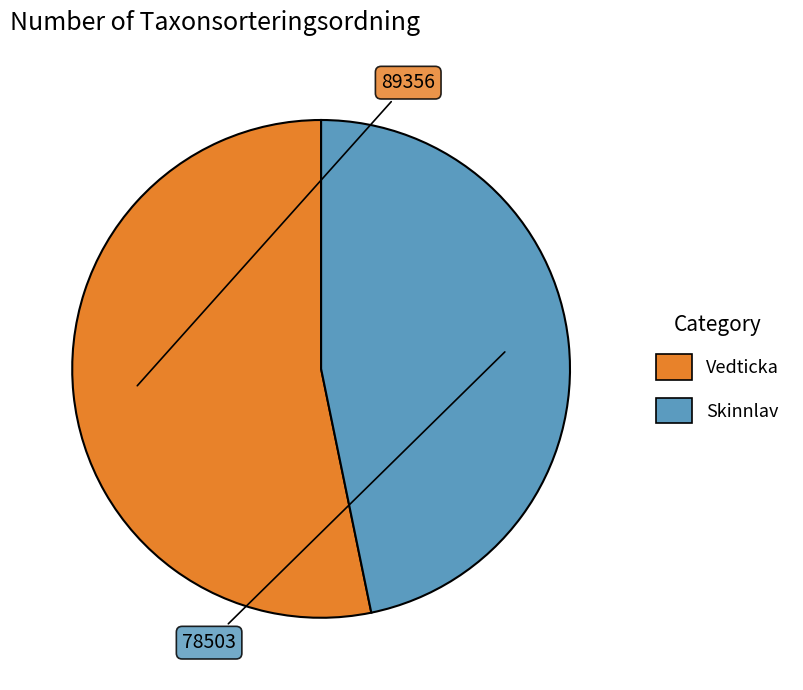

Do Vedticka and Skinnlav together represent more than half of the pie?

Yes